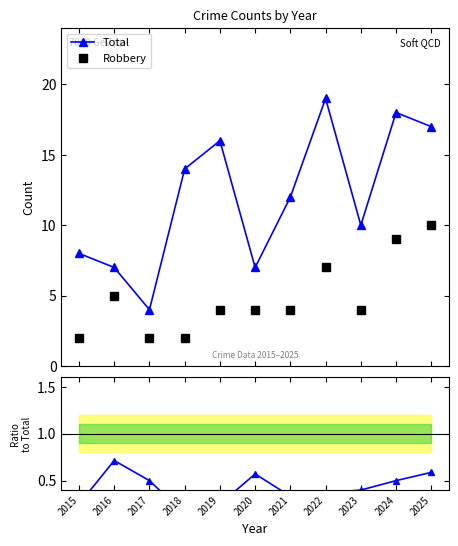

What are all the series names shown in the legend?

Total, Robbery, Robbery/Total